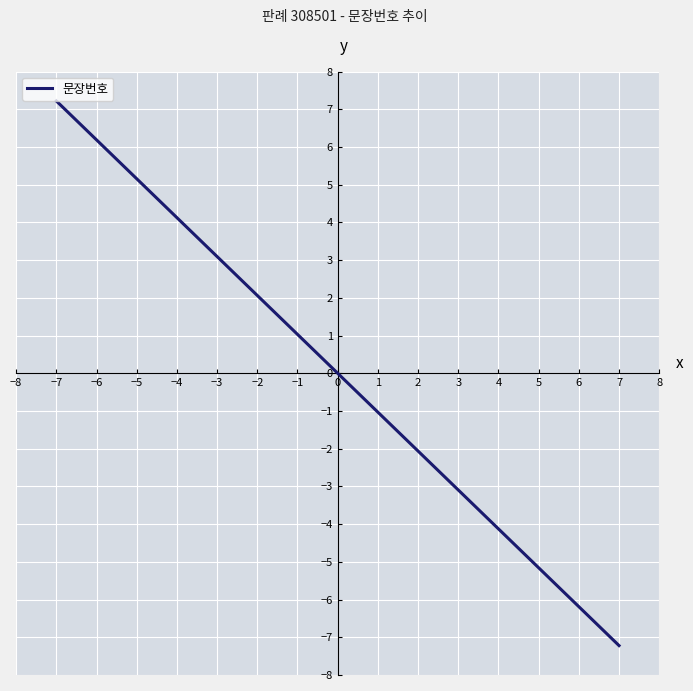

What is the minimum value shown in the chart?

-7.2